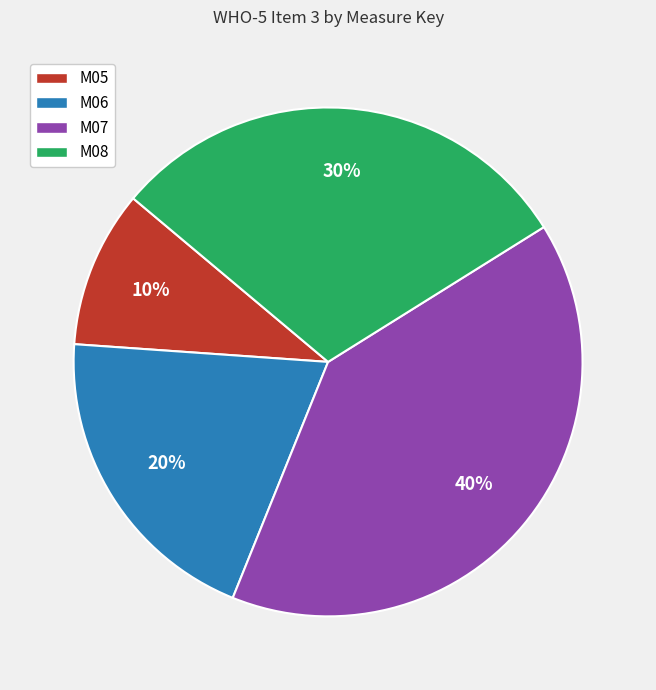

To the nearest percent, what is the difference between the M07 and M08 slice percentages?

10%